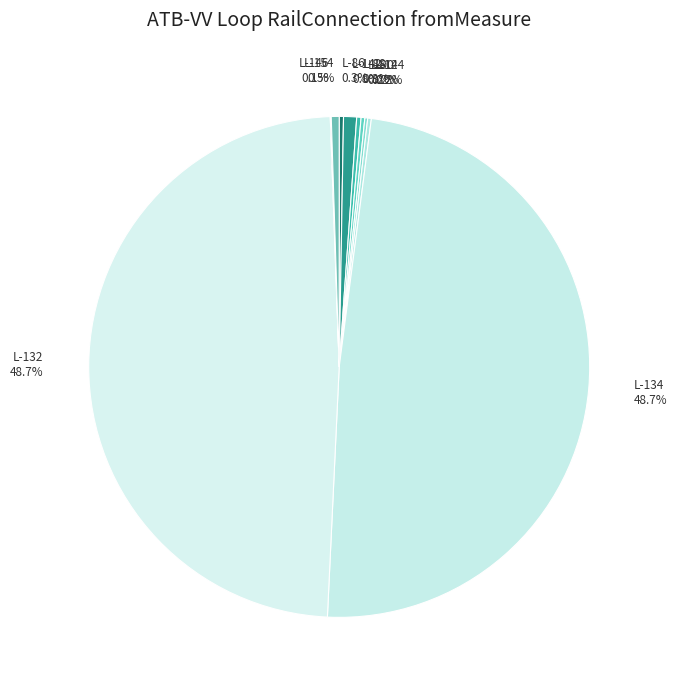

What is the largest slice in the pie chart?

L-134